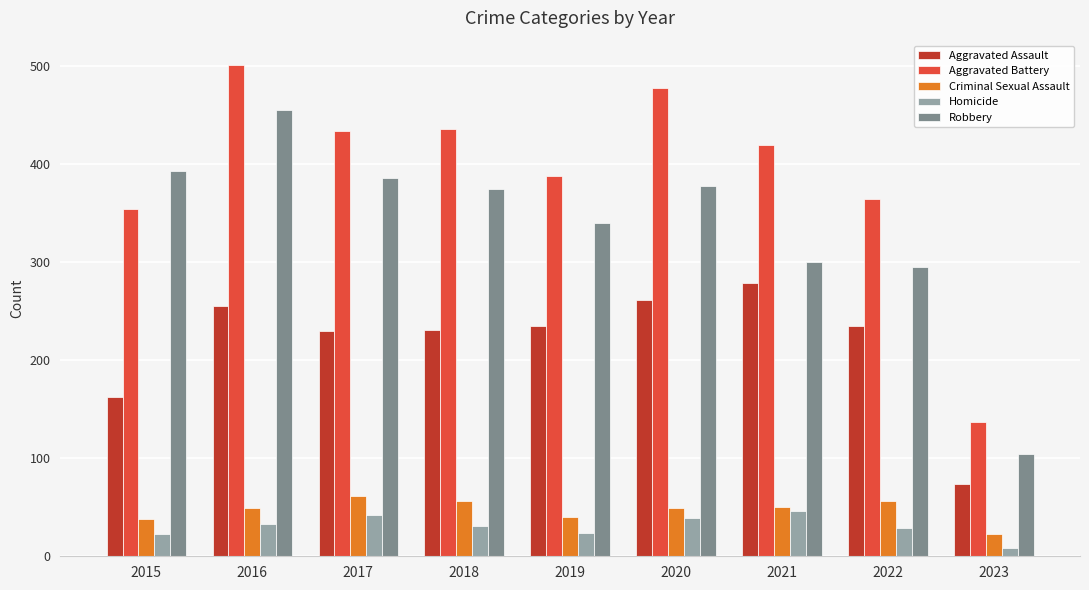

How many values in the Aggravated Battery series are below 420?

4